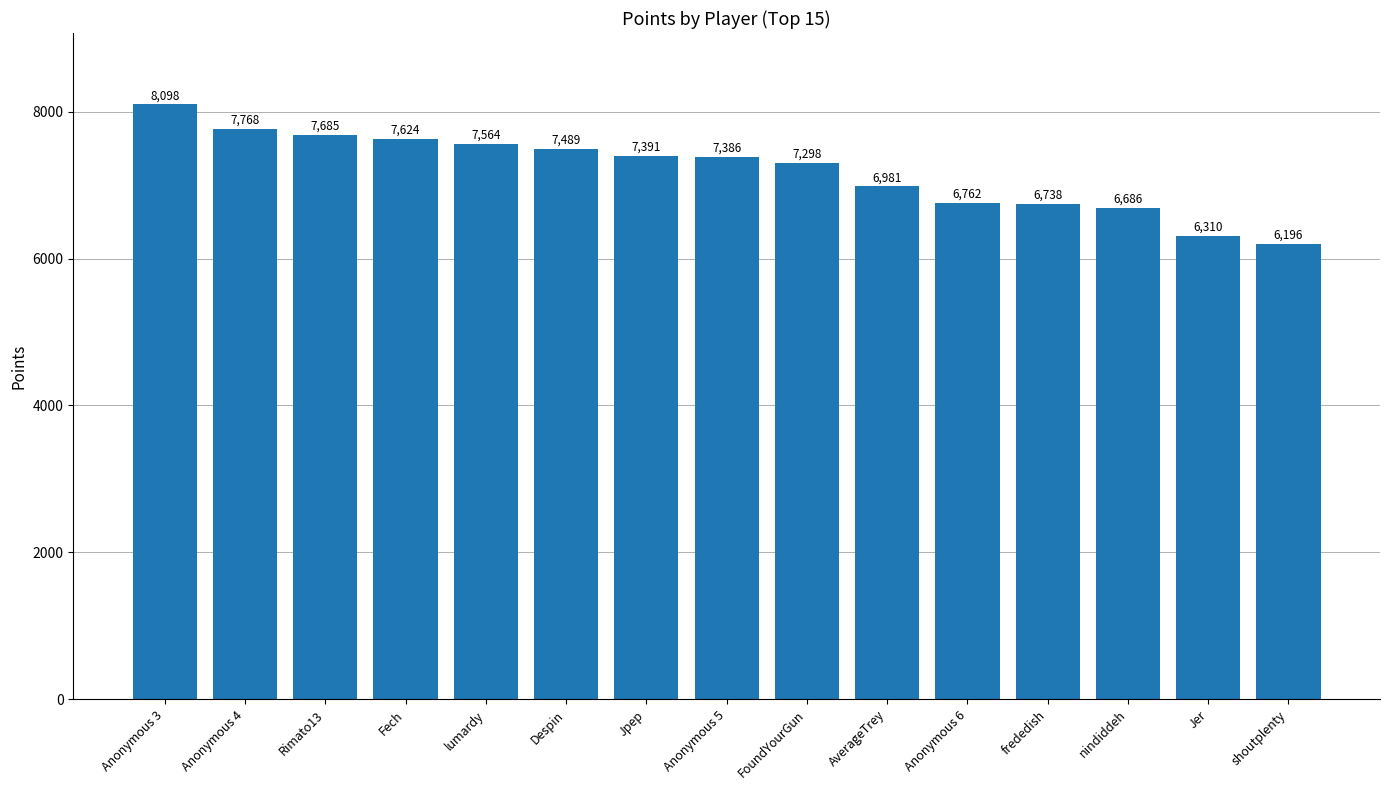

What is the change in value from Despin to nindiddeh?

-803